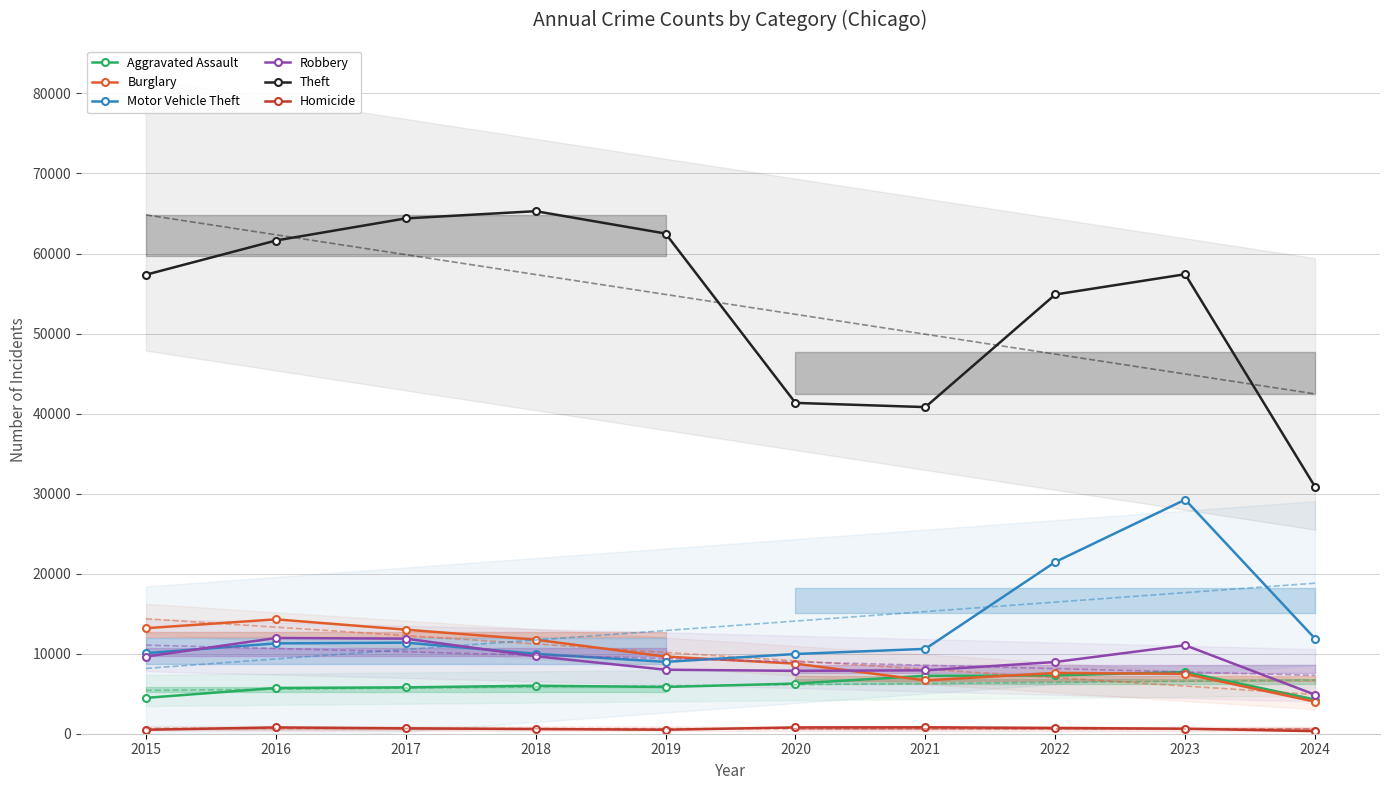

What is the spread (max minus min) of values at 2020?

40548